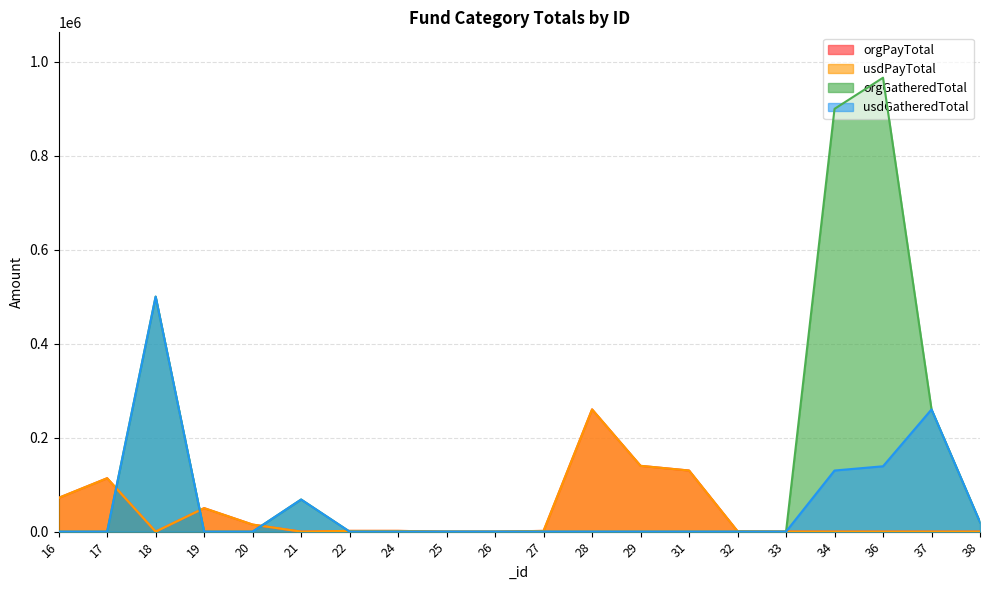

How many interior local valleys does the usdPayTotal series have?

3